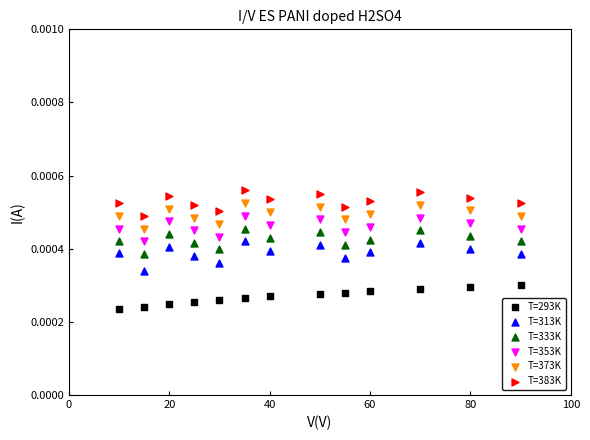

What is the X range (max minus min) for the scatter plot?

80.0